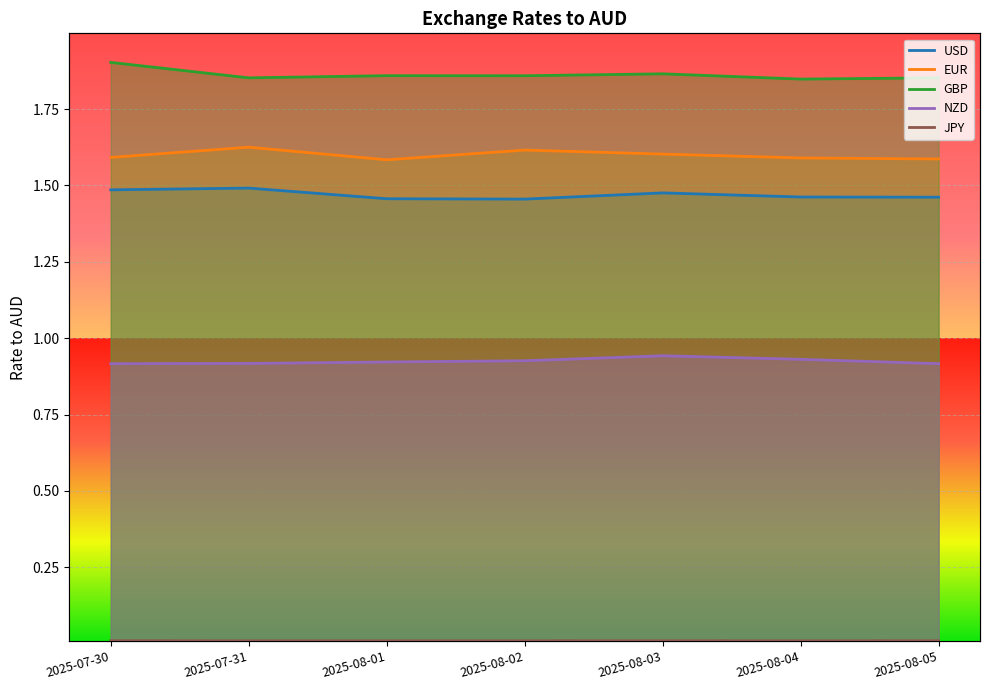

True or false: USD has a value of 1.5 at 2025-08-02.

True